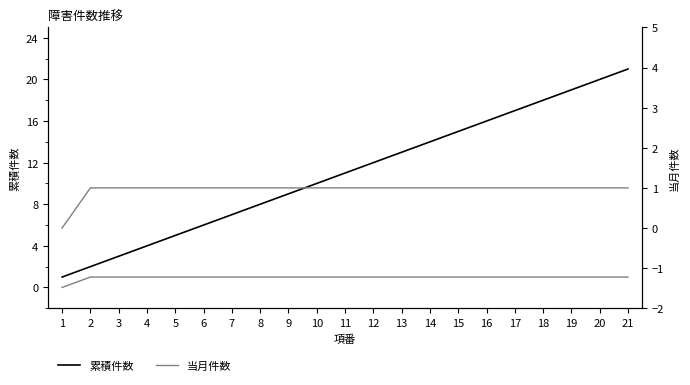

Is it true that 累積件数 equals 13 at 13?

True